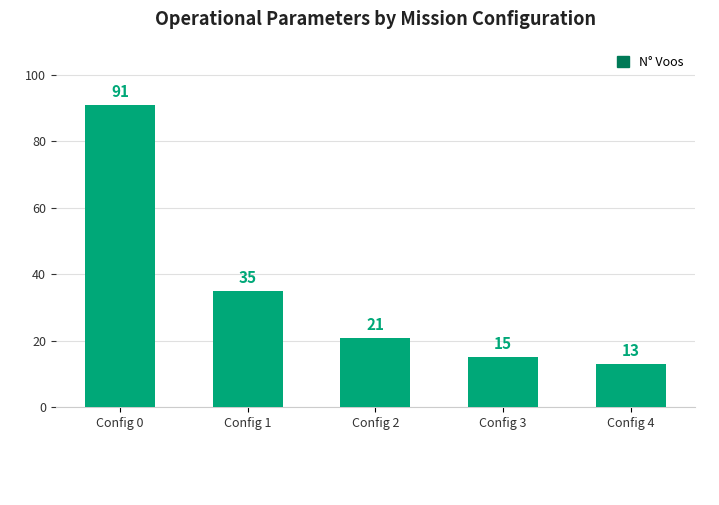

How many categories are shown in the chart?

5